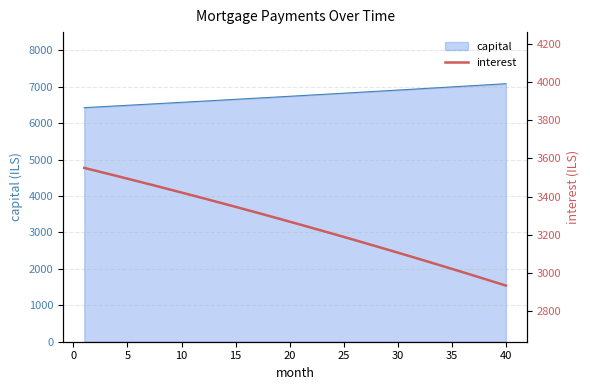

What is the highest value of the capital series?

7083.5